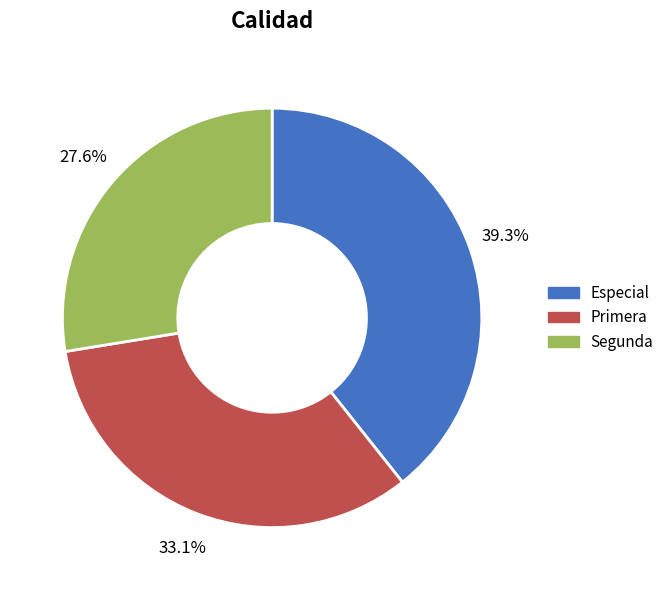

To the nearest percent, what is the difference between the largest and smallest slice percentages?

12%